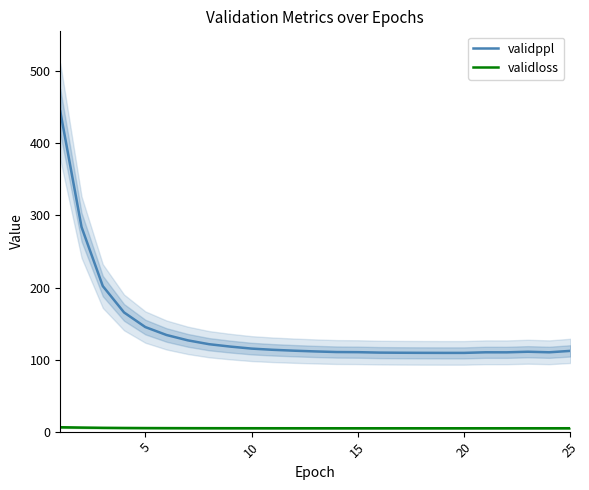

True or false: validloss and validppl intersect in this chart.

False